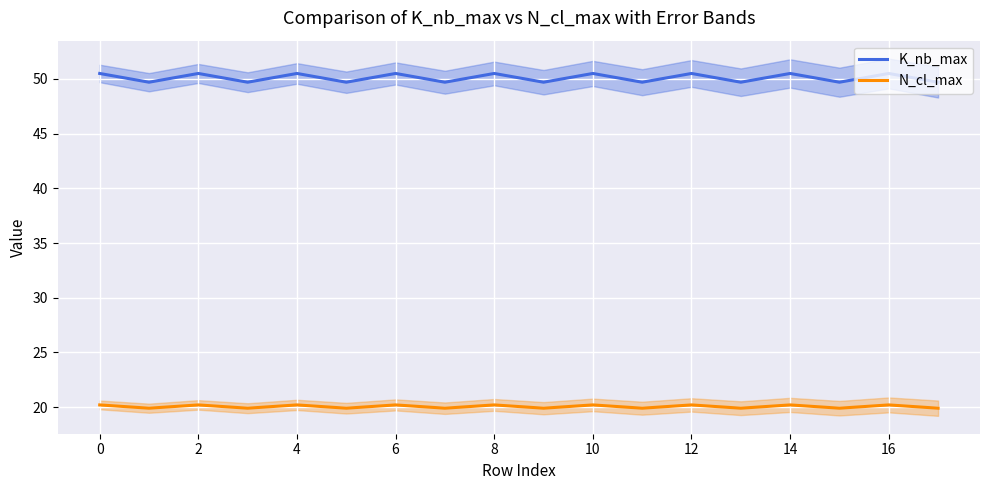

Where is N_cl_max nearest to the value 20?

2